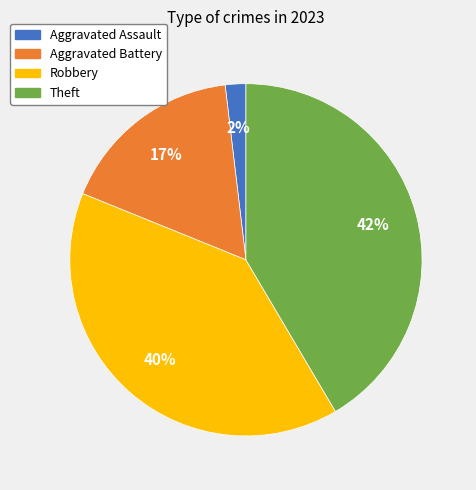

Is there a majority slice in this chart?

No